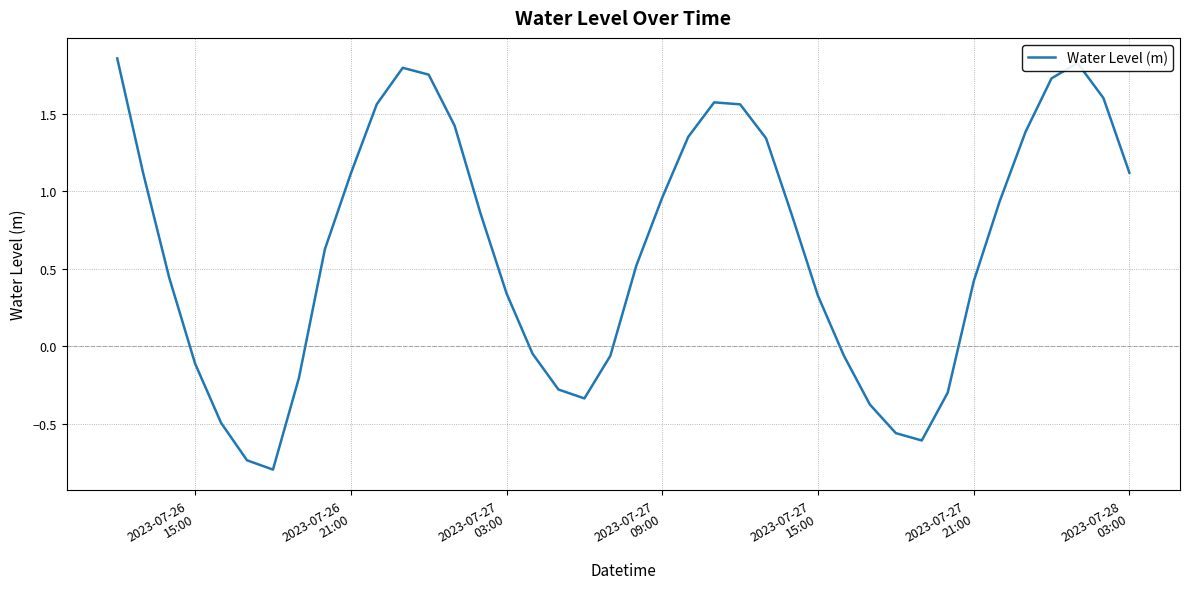

What is the difference between the maximum and minimum values?

2.7